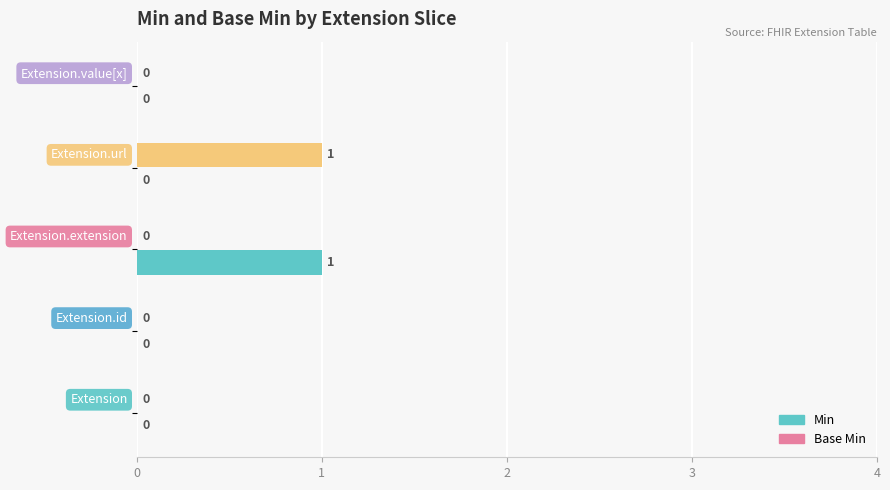

How many categories are shown in the chart?

5